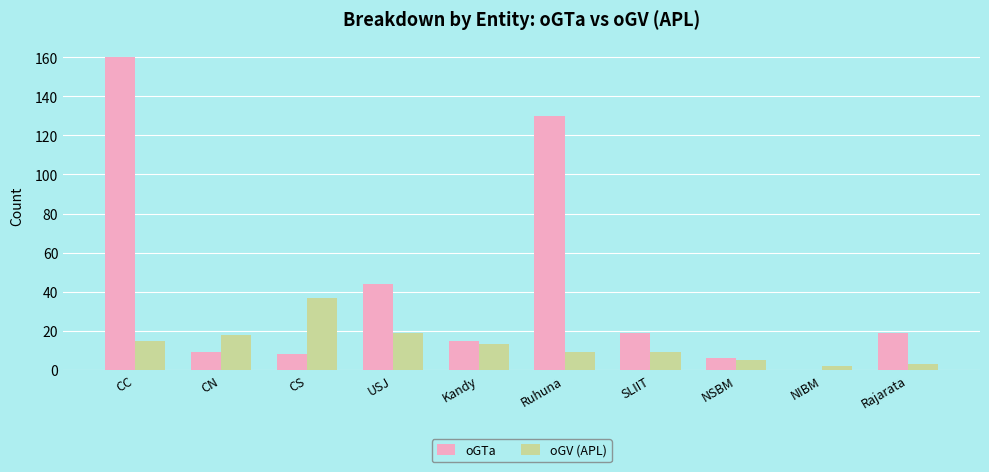

Between CS and NSBM, which series saw the biggest shift?

oGV (APL)